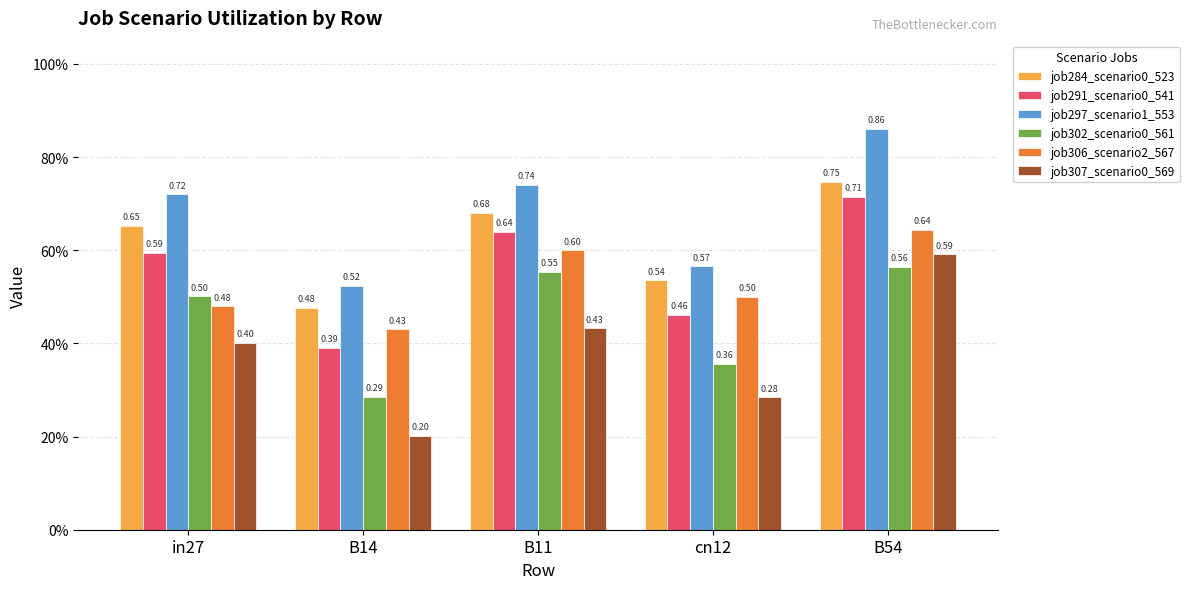

At which label is job297_scenario1_553 closest to 0?

B14